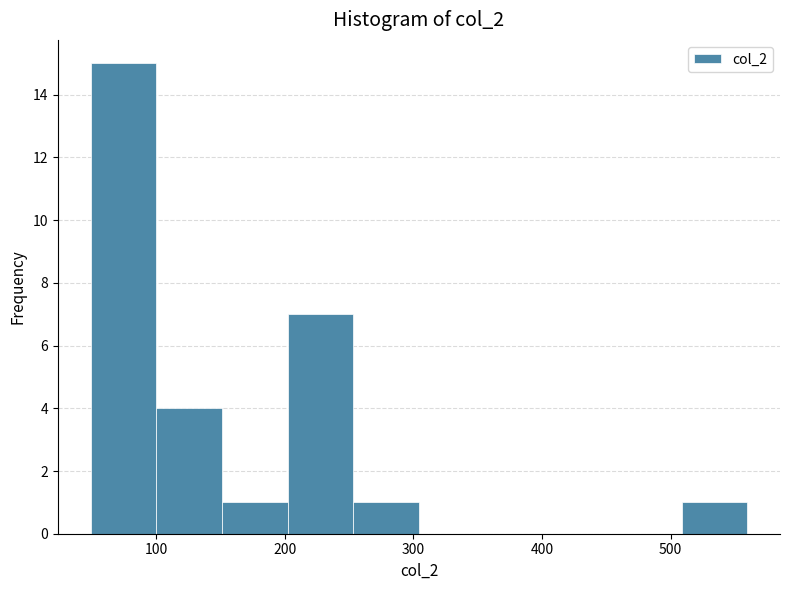

Reading left to right, transcribe this chart: for each bar, give the range it covers on the x-axis and its height. Neither the bar edges nor the heights are printed on the chart, so give them approximately, as read against the axes.

50 to 100: 15
100 to 150: 4
150 to 200: 1
200 to 250: 7
250 to 300: 1
300 to 360: 0
360 to 410: 0
410 to 460: 0
460 to 510: 0
510 to 560: 1